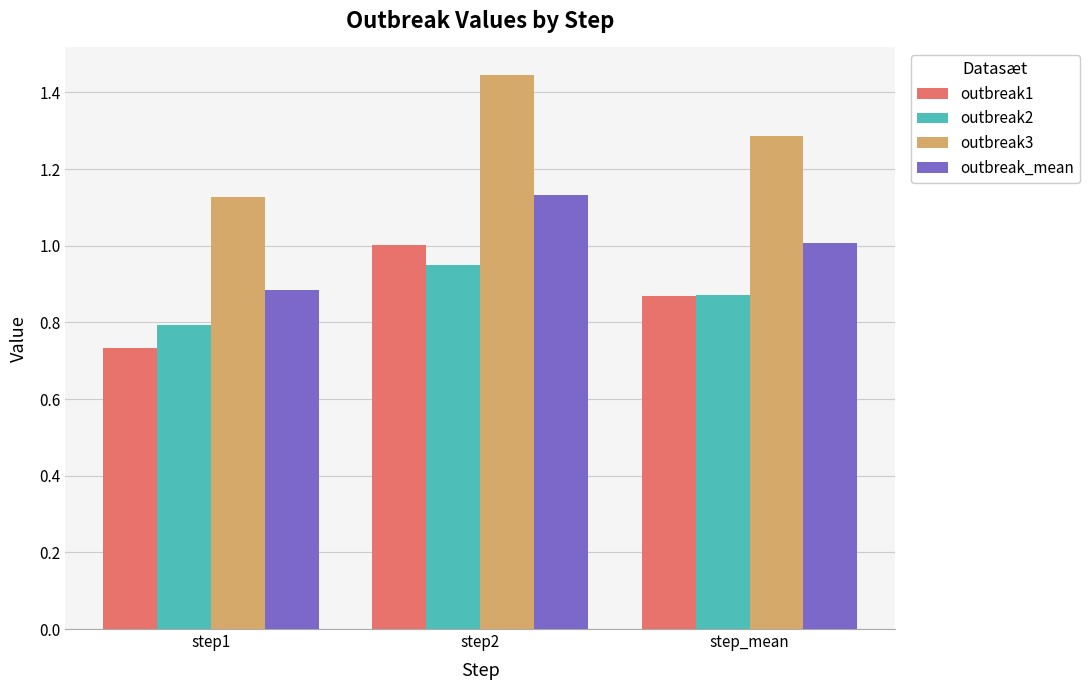

The outbreak_mean series shows 1.0 at step_mean. True or false?

True